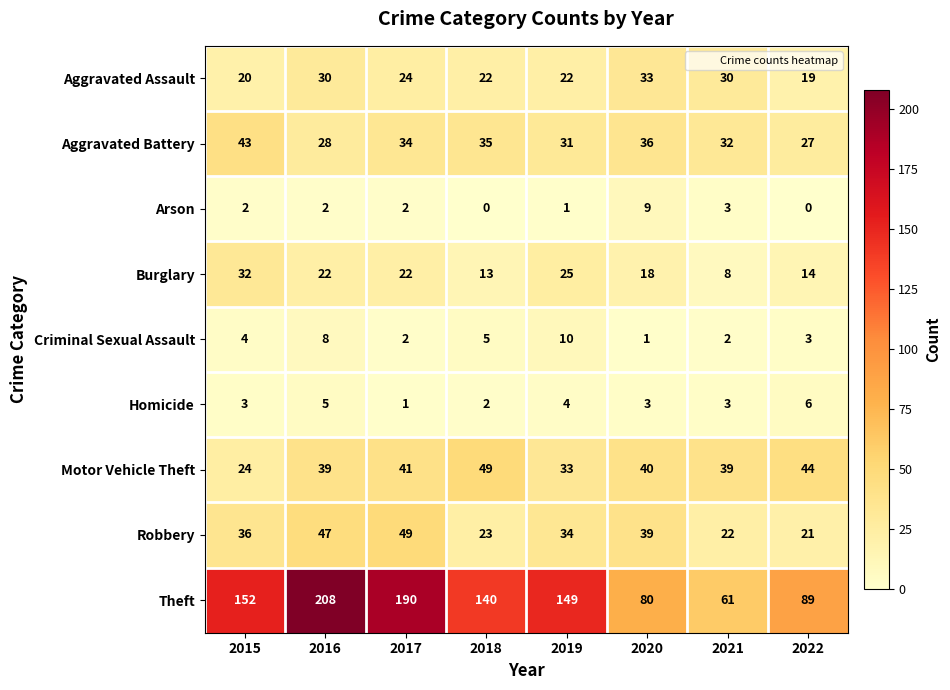

The value of Criminal Sexual Assault at 2022 is 5. True or false?

False